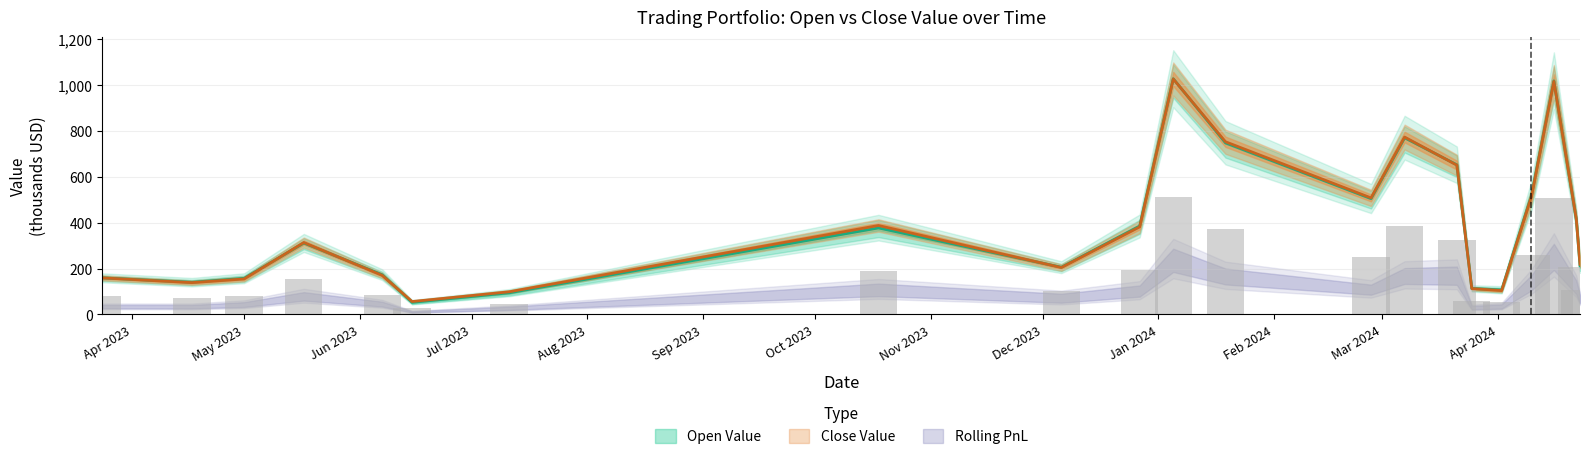

Is it true that Close Value equals 423.9 at 2024-01-05?

False